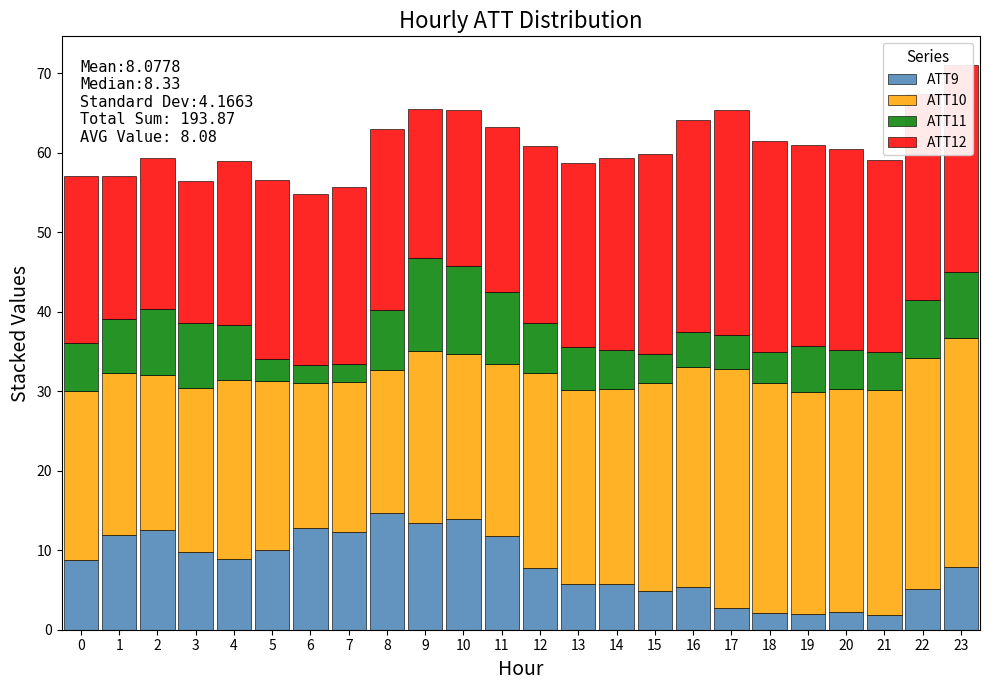

What is the sum of all ATT9 values?

193.9